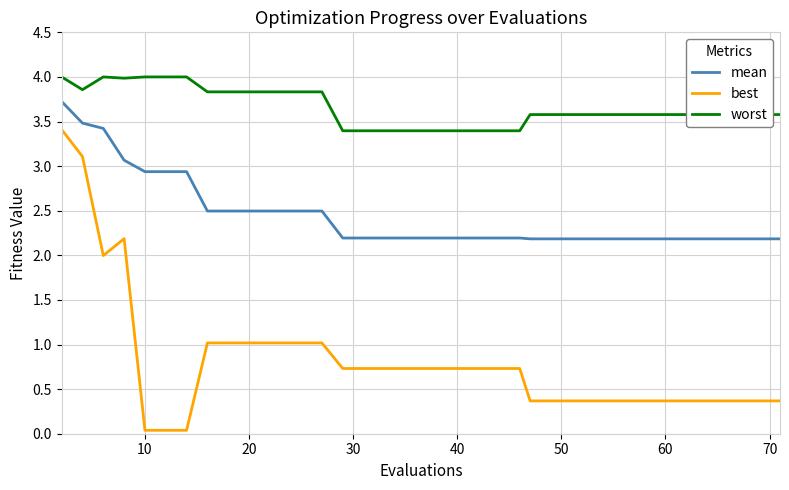

Which series has the widest spread of values?

best